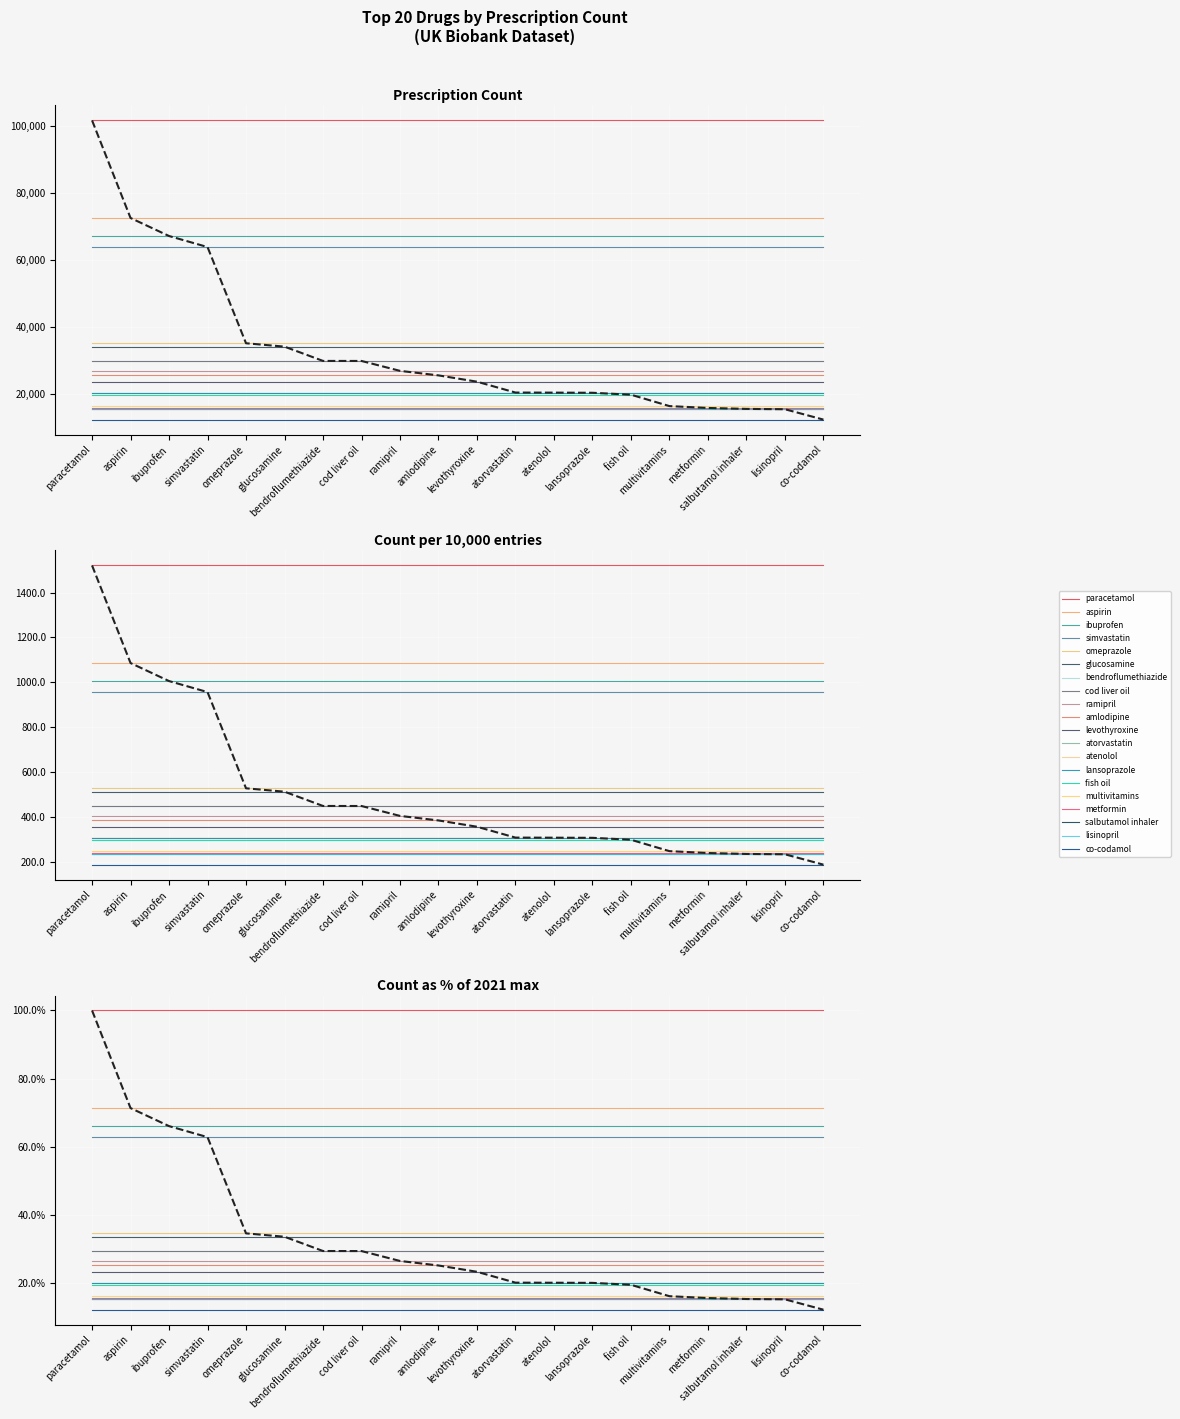

Reading right to left, extract all data points from this chart.

186.2	232.5	234.0	238.2	246.5	297.3	306.0	306.6	306.9	355.4	383.5	403.7	447.9	448.1	511.8	526.9	956.1	1005.4	1085.8	1521.3